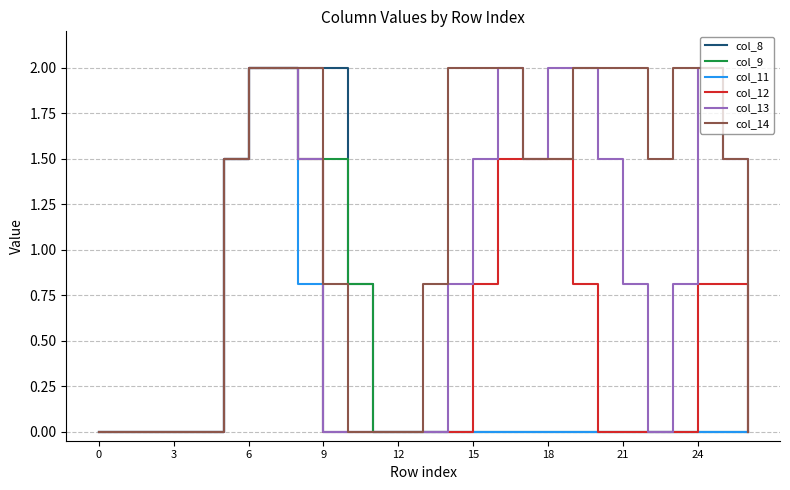

Which series has the largest total across all categories?

col_14